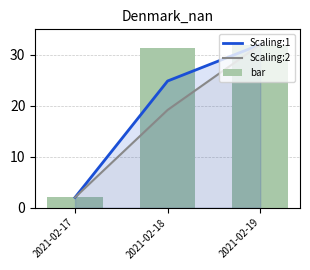

Reading left to right, what are all the values shown in this chart?

Scaling:1: 2021-02-17=2.0	2021-02-18=24.9	2021-02-19=32.0
Scaling:2: 2021-02-17=2.0	2021-02-18=19.2	2021-02-19=32.0
bar: 2021-02-17=2.0	2021-02-18=31.4	2021-02-19=32.0